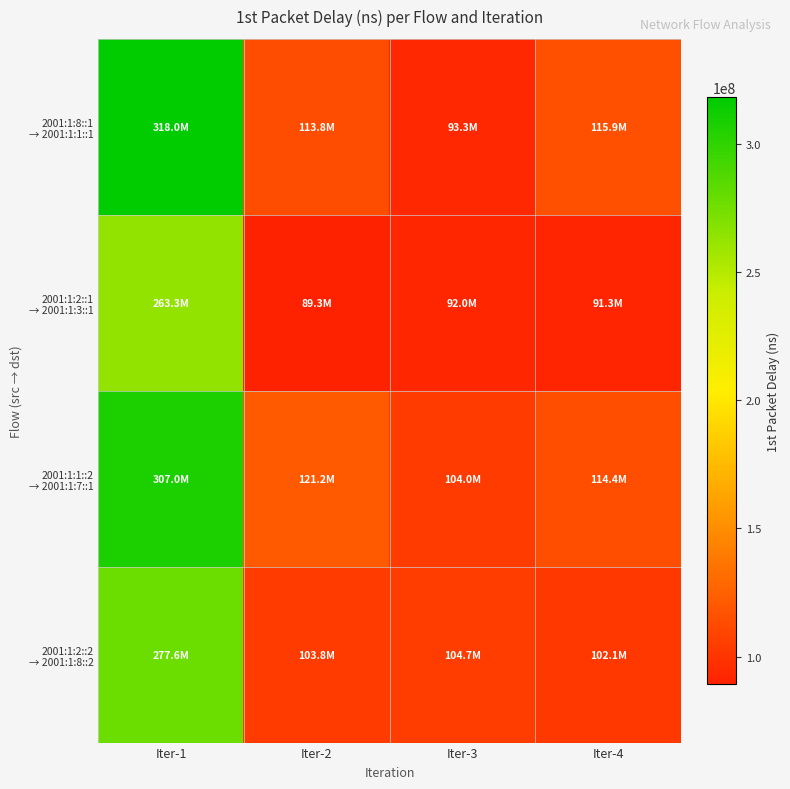

Which series has the largest total across all categories?

2001:1:1::2 → 2001:1:7::1